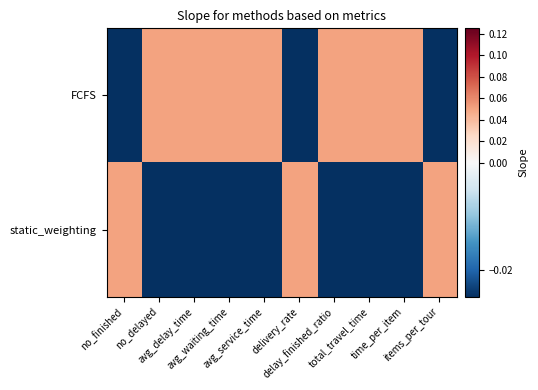

Reading left to right, extract all data points from this chart.

FCFS: no_finished=-0.1	no_delayed=0.1	avg_delay_time=0.1	avg_waiting_time=0.1	avg_service_time=0.0	delivery_rate=-0.1	delay_finished_ratio=0.1	total_travel_time=0.0	time_per_item=0.1	items_per_tour=-0.1
static_weighting: no_finished=0.1	no_delayed=-0.1	avg_delay_time=-0.1	avg_waiting_time=-0.1	avg_service_time=-0.1	delivery_rate=0.1	delay_finished_ratio=-0.1	total_travel_time=-0.1	time_per_item=-0.0	items_per_tour=0.1